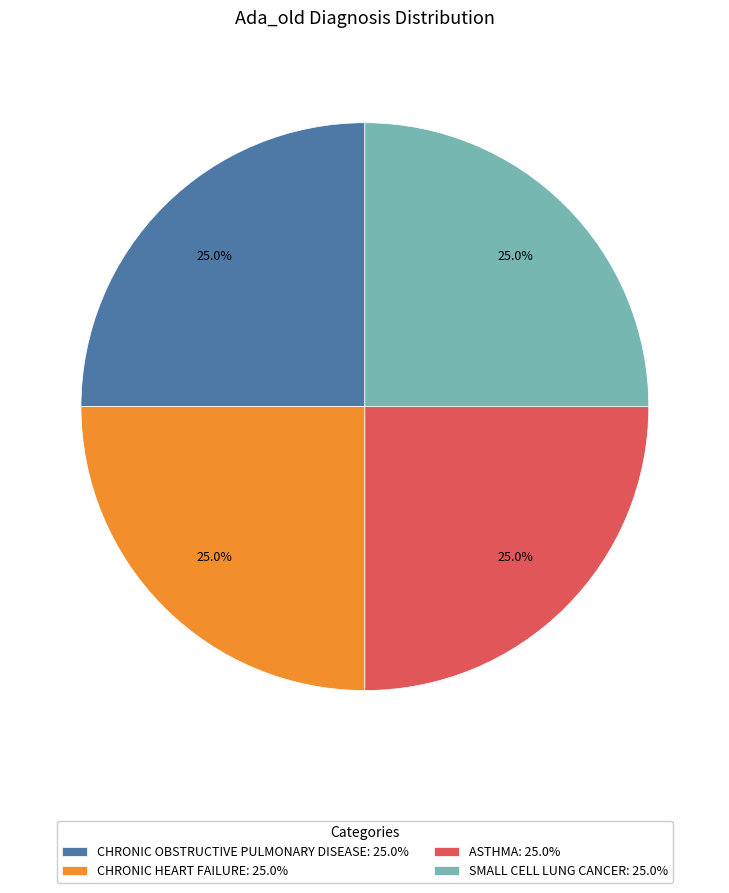

How many slices are in this pie chart?

4